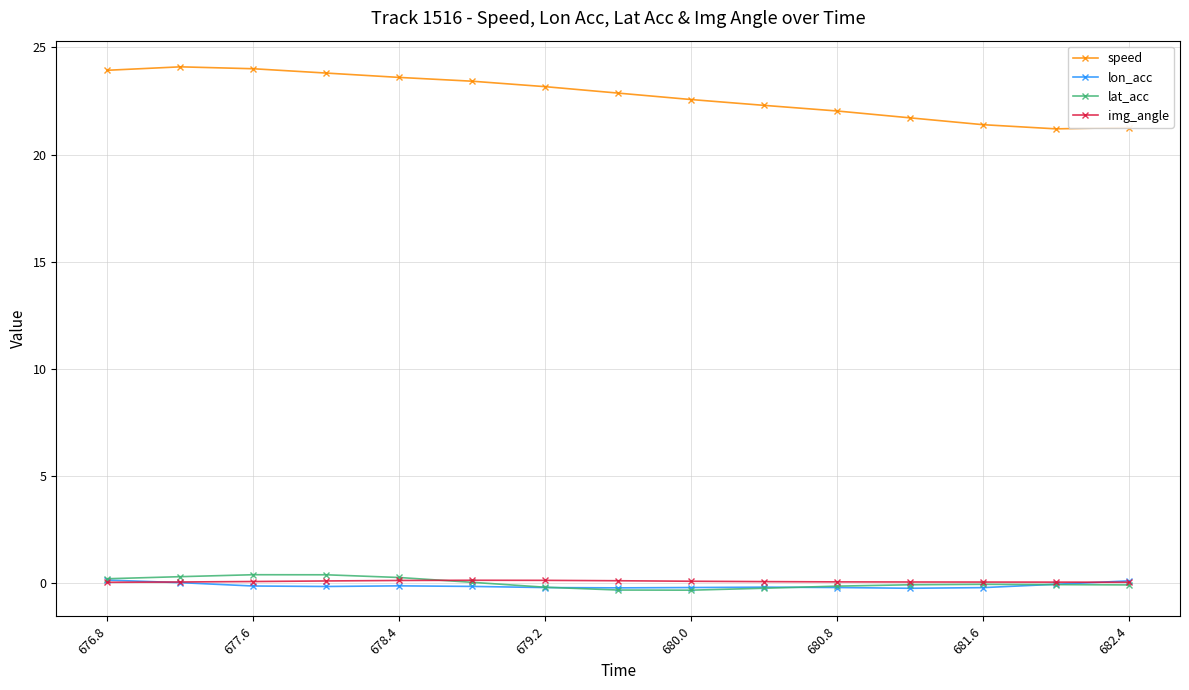

How many img_angle values are between 0 and 1?

15